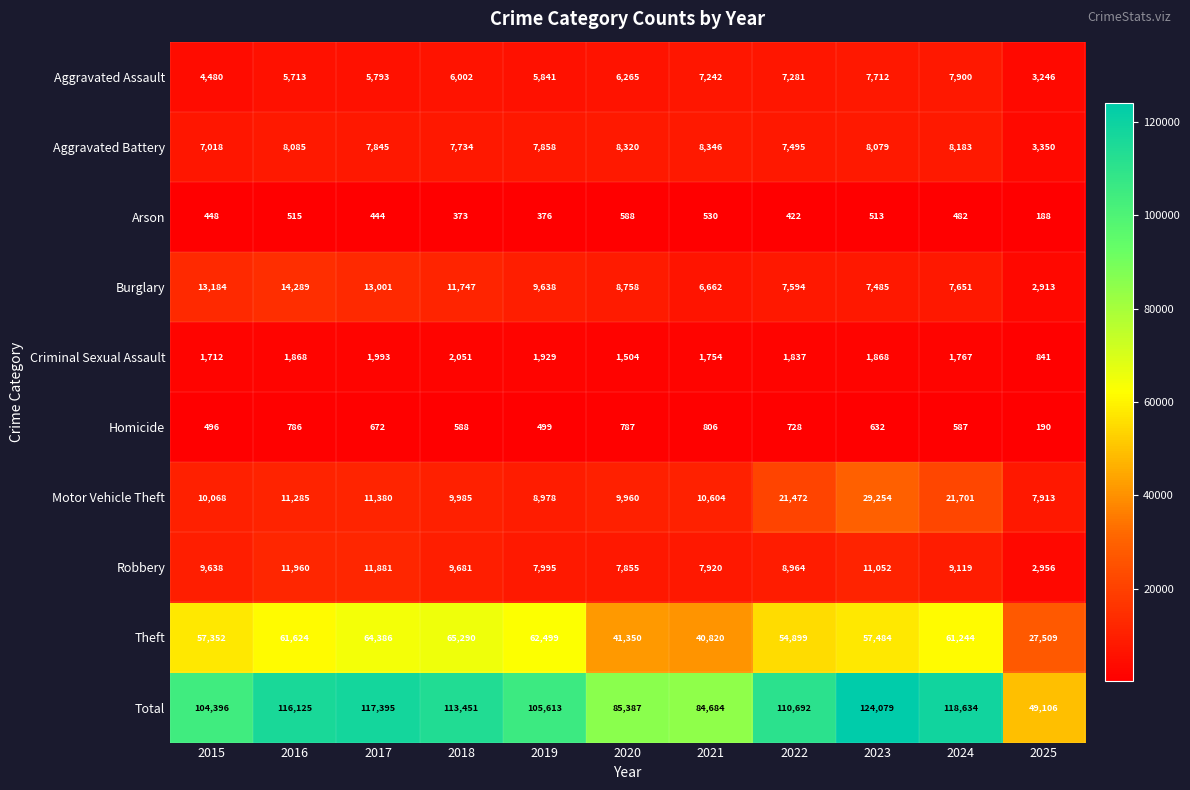

Rank the series at 2021 from lowest to highest value.

Arson, Homicide, Criminal Sexual Assault, Burglary, Aggravated Assault, Robbery, Aggravated Battery, Motor Vehicle Theft, Theft, Total